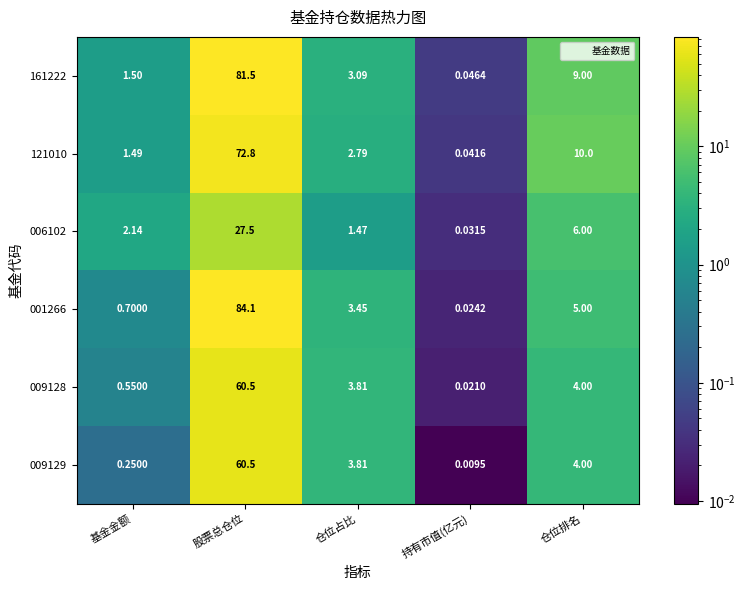

List the labels in order of 001266 value, largest first.

股票总仓位, 仓位排名, 仓位占比, 基金金额, 持有市值(亿元)